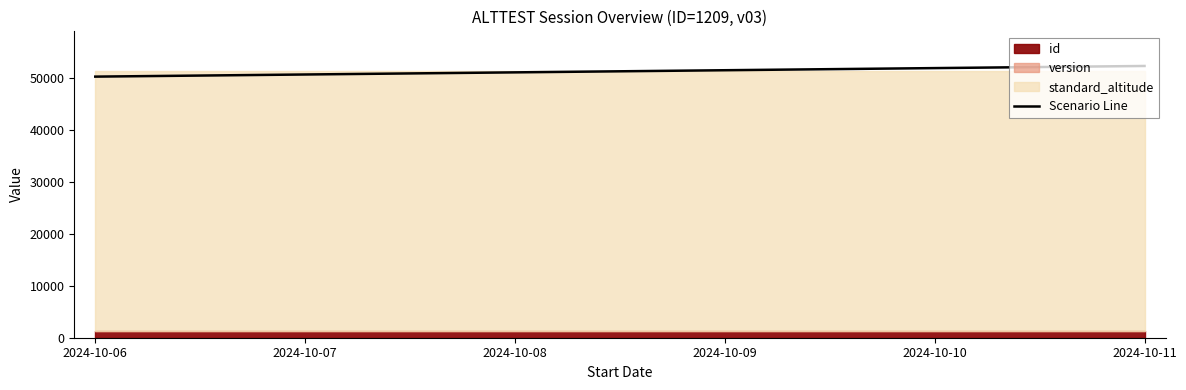

What is the value of the 5th point from the left?

51826.5